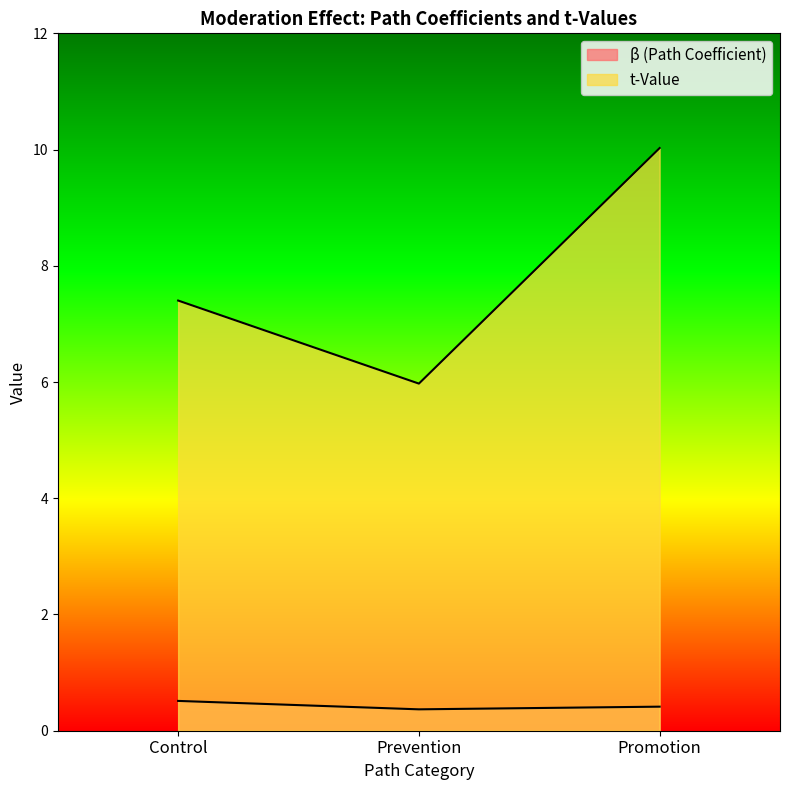

The value of t-Value at Promotion is 18.0. True or false?

False